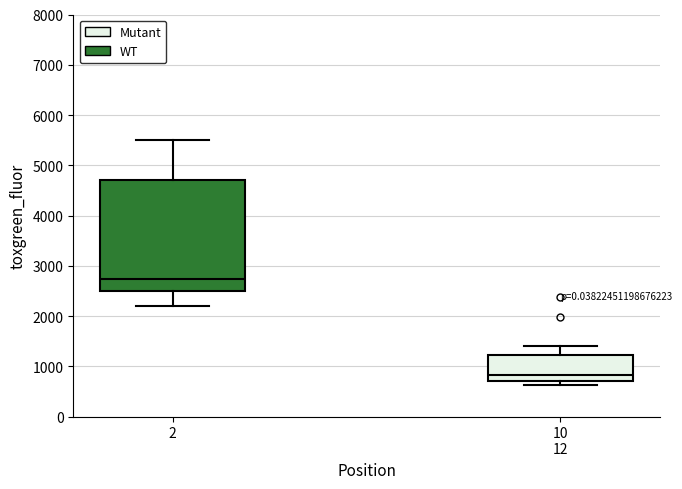

Which box is the tallest, from its lower edge to its upper edge?

2